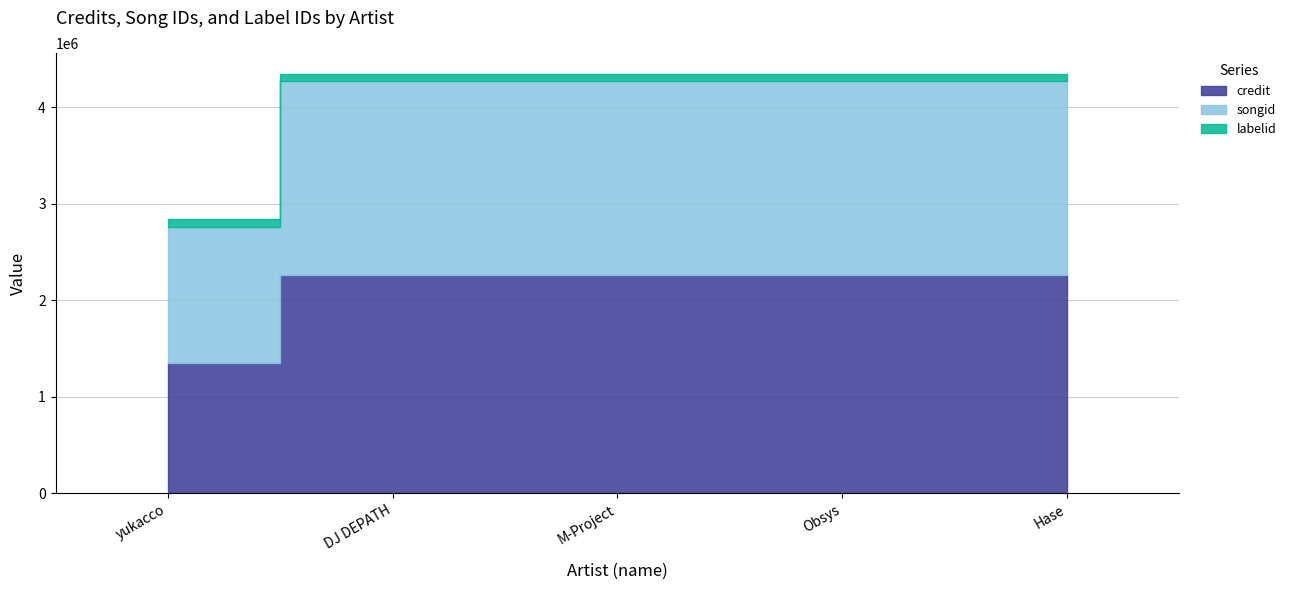

Reading right to left, extract all data points from this chart.

credit: Hase=2257272	Obsys=2257272	M-Project=2257272	DJ DEPATH=2257272	yukacco=1353559
songid: Hase=2008808	Obsys=2008808	M-Project=2008808	DJ DEPATH=2008808	yukacco=1407604
labelid: Hase=76538	Obsys=76538	M-Project=76538	DJ DEPATH=76538	yukacco=76538